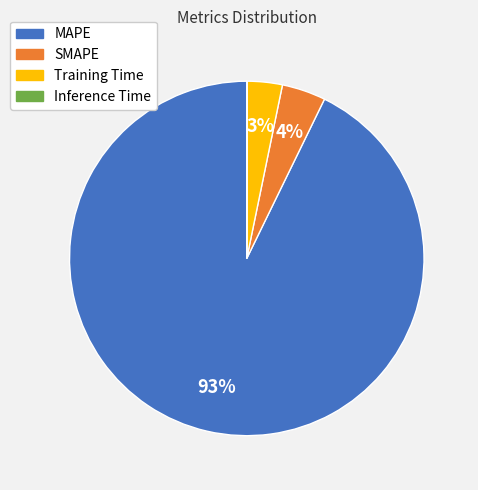

Is MAPE the majority of the pie?

Yes